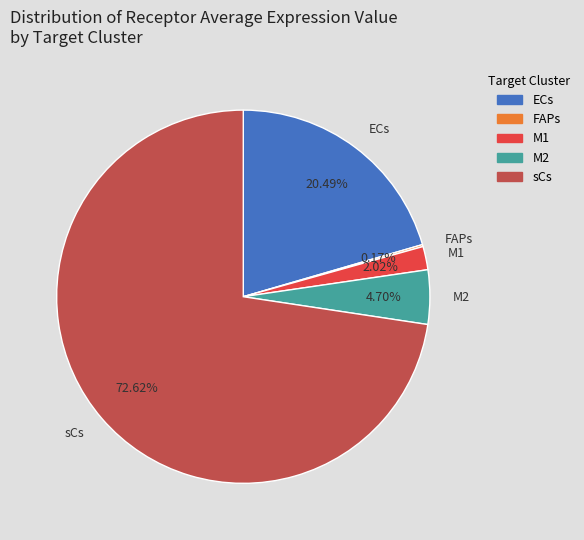

Which slice is the largest?

sCs